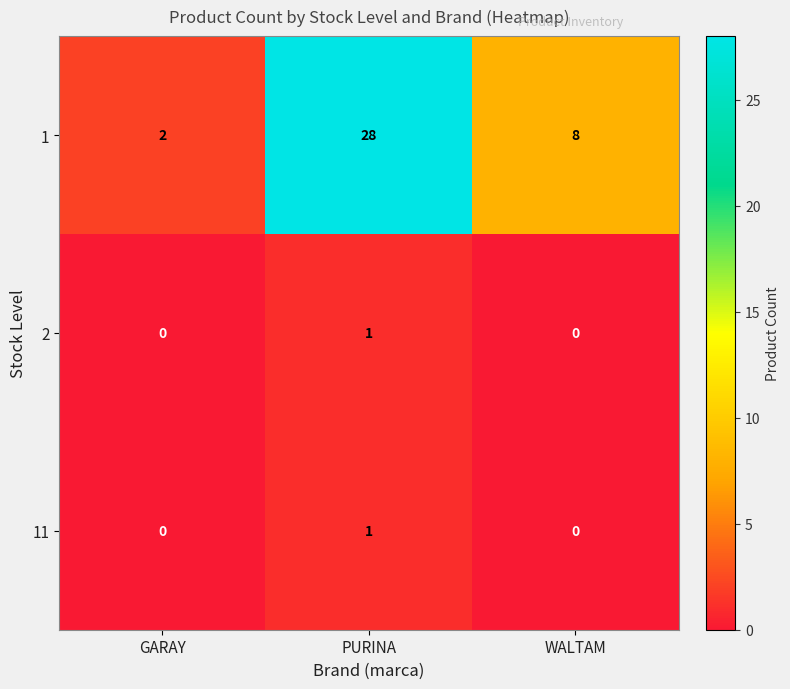

Which series changed the most between GARAY and PURINA?

1